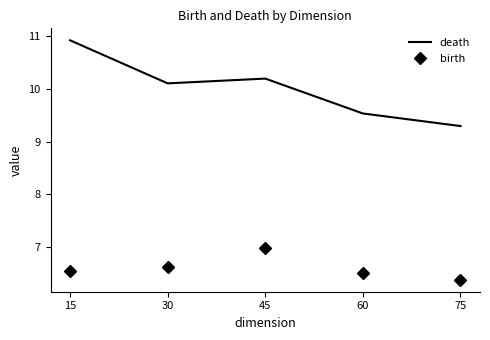

How many series are shown in this chart?

2